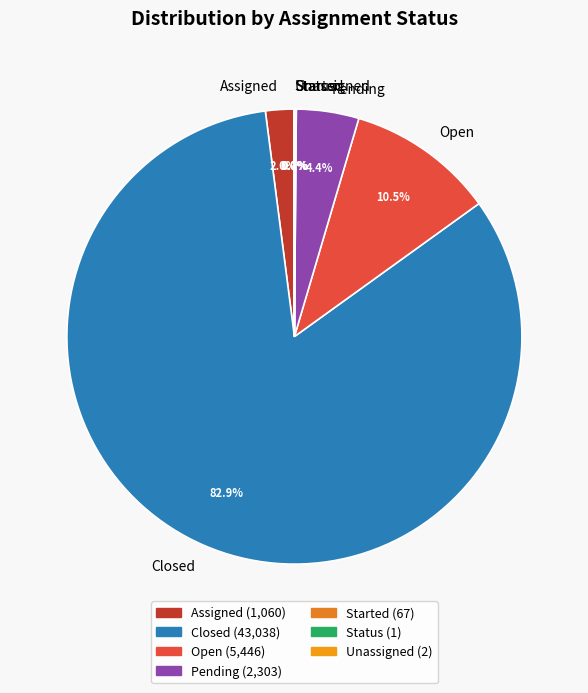

What percentage is the Pending slice, to the nearest percent?

4%